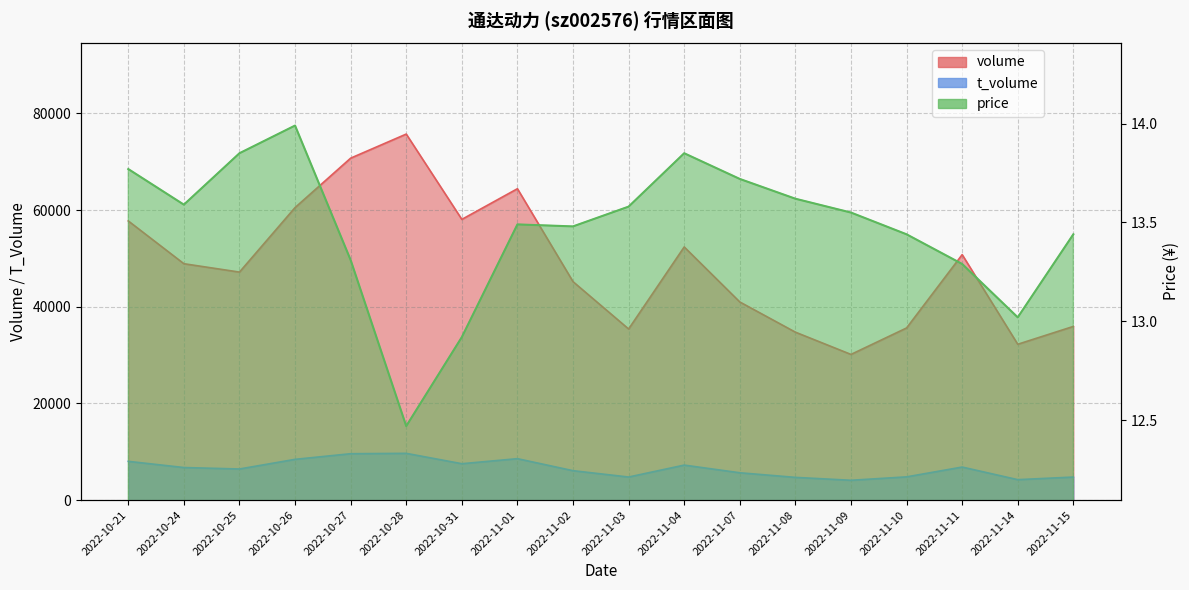

True or false: price and volume cross at least once.

False